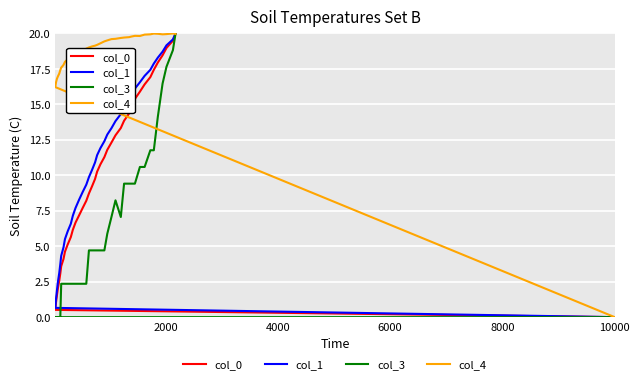

True or false: col_0 and col_3 cross at least once.

False